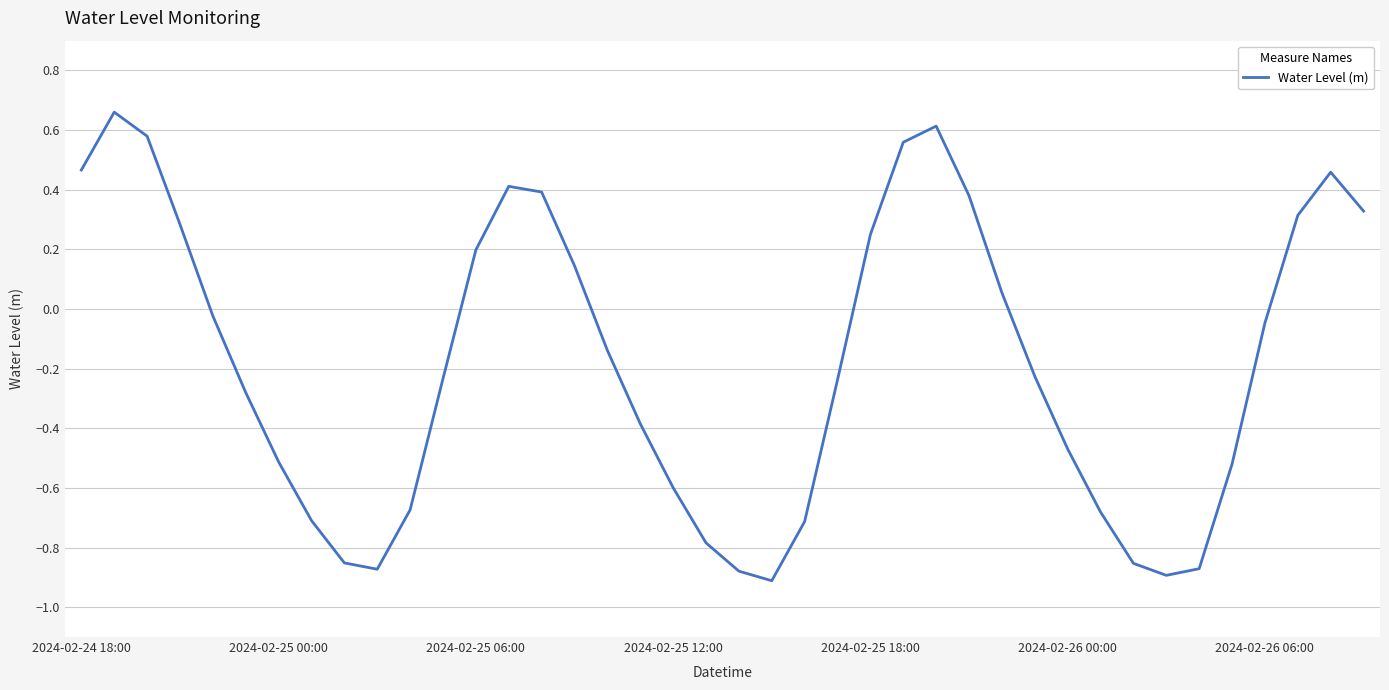

True or false: the data has more than 0 interior local peaks.

True